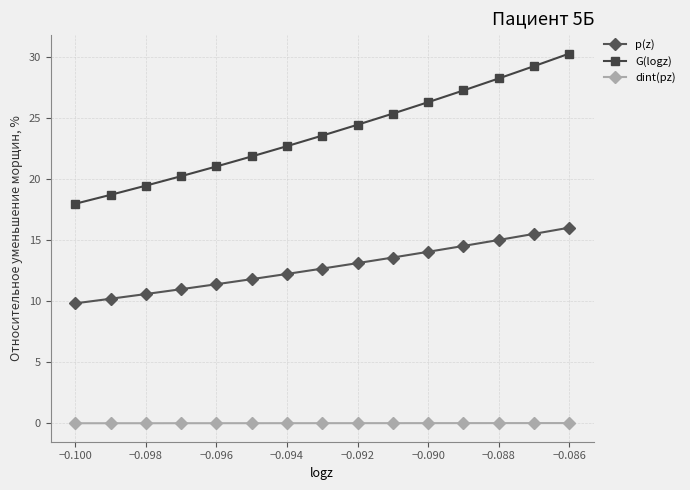

True or false: p(z) and G(logz) cross at least once.

False